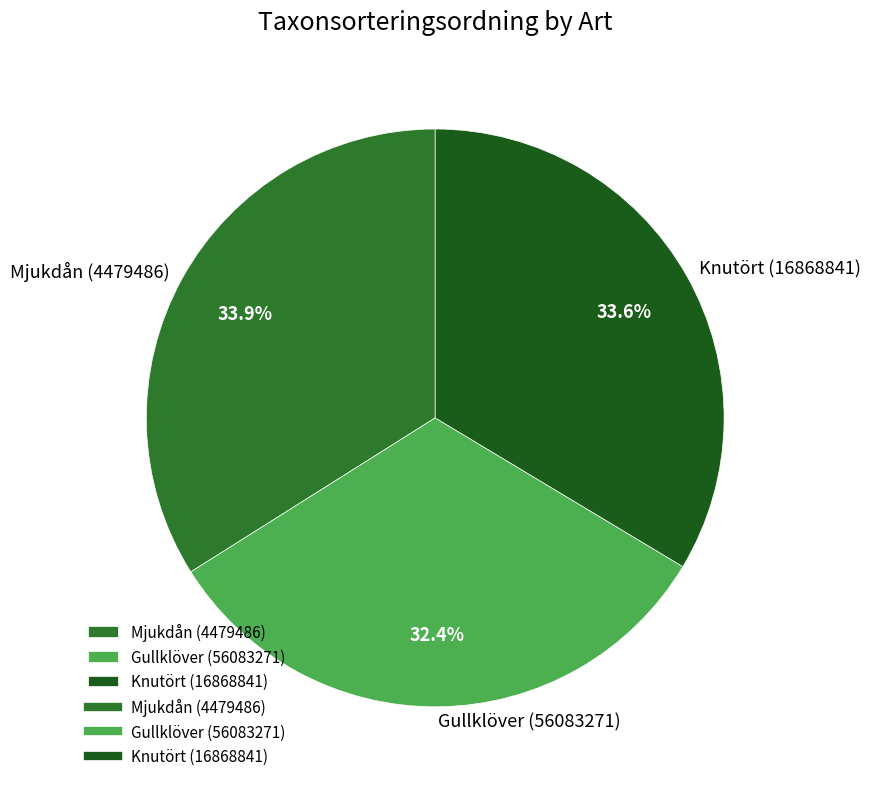

Which category has the smallest portion of the pie?

Gullklöver (56083271)